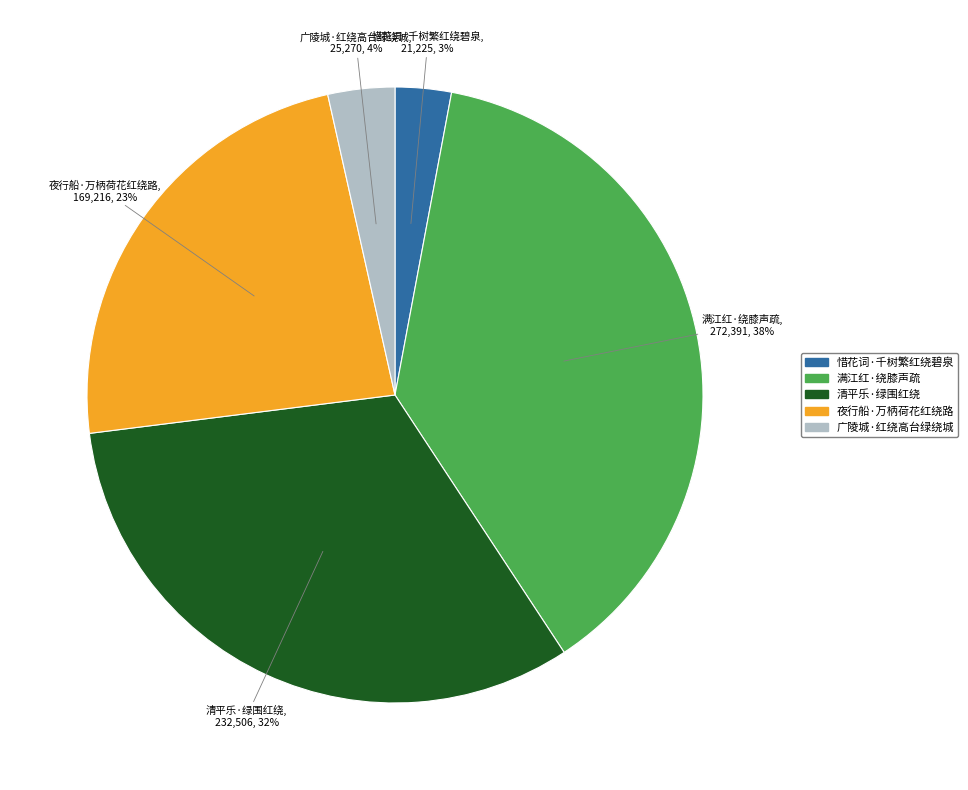

To the nearest percent, what portion does 广陵城·红绕高台绿绕城 represent?

4%